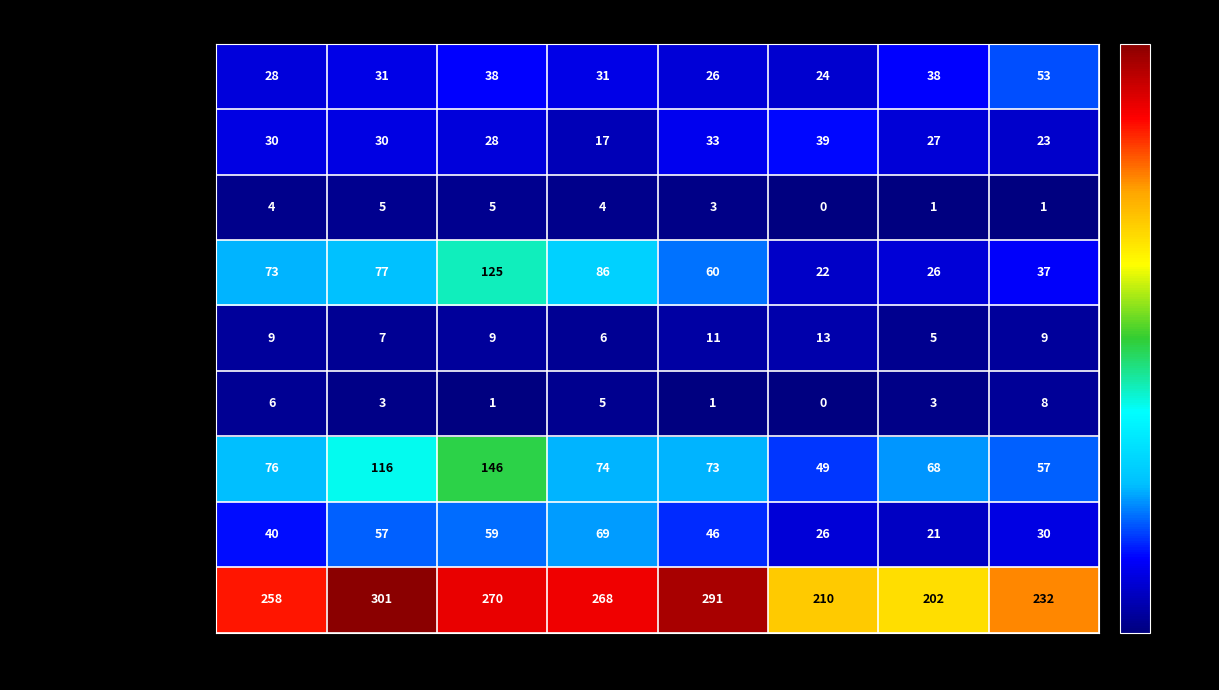

At how many categories does at least one series exceed 120?

8